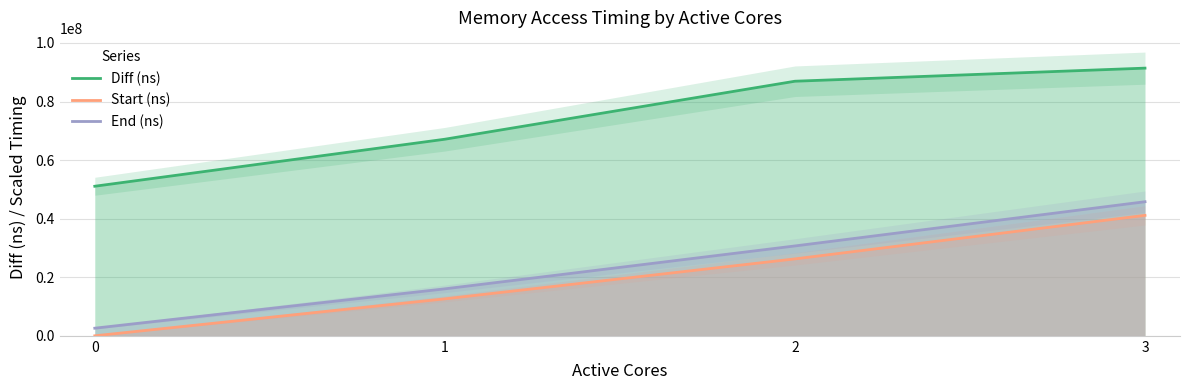

True or false: End (ns) and Start (ns) cross at least once.

False